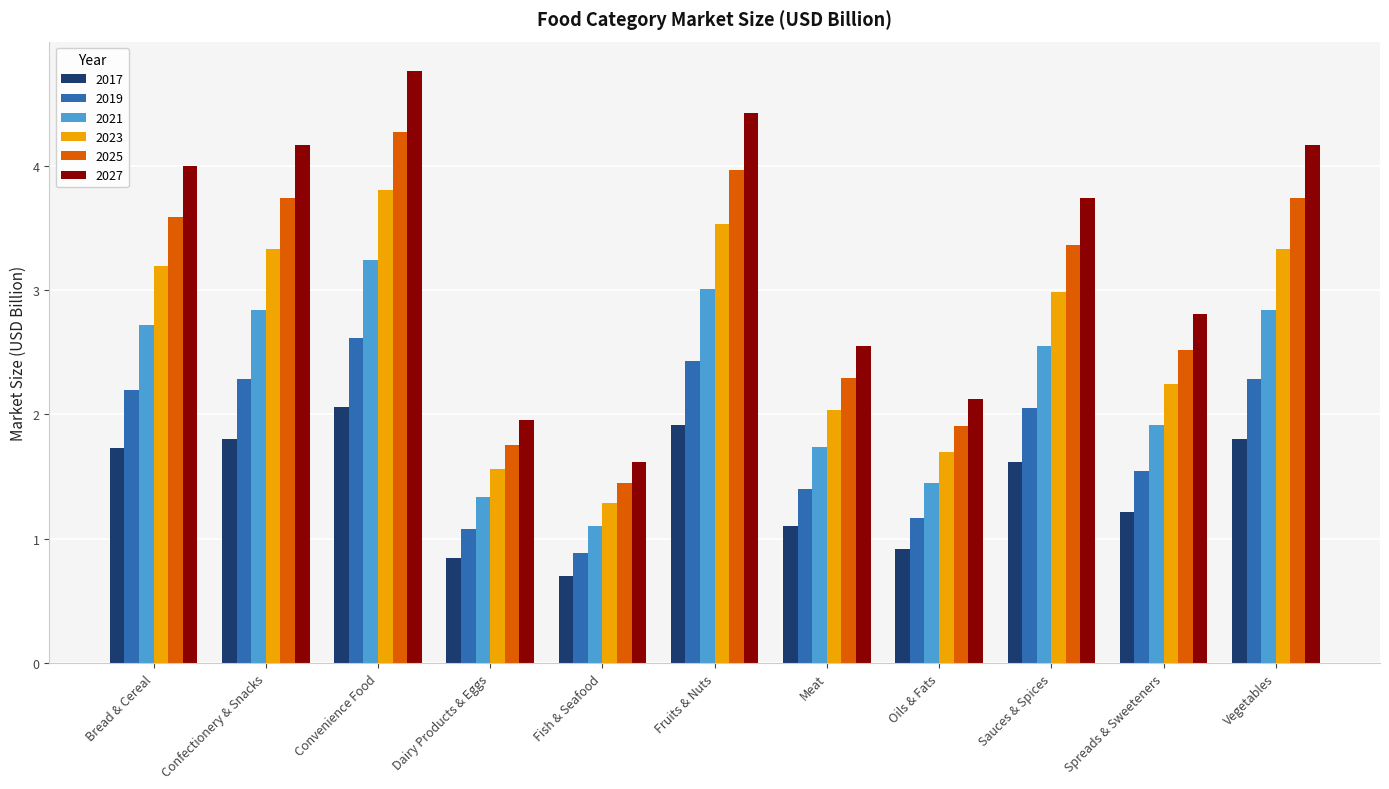

At how many categories does at least one series exceed 1?

11